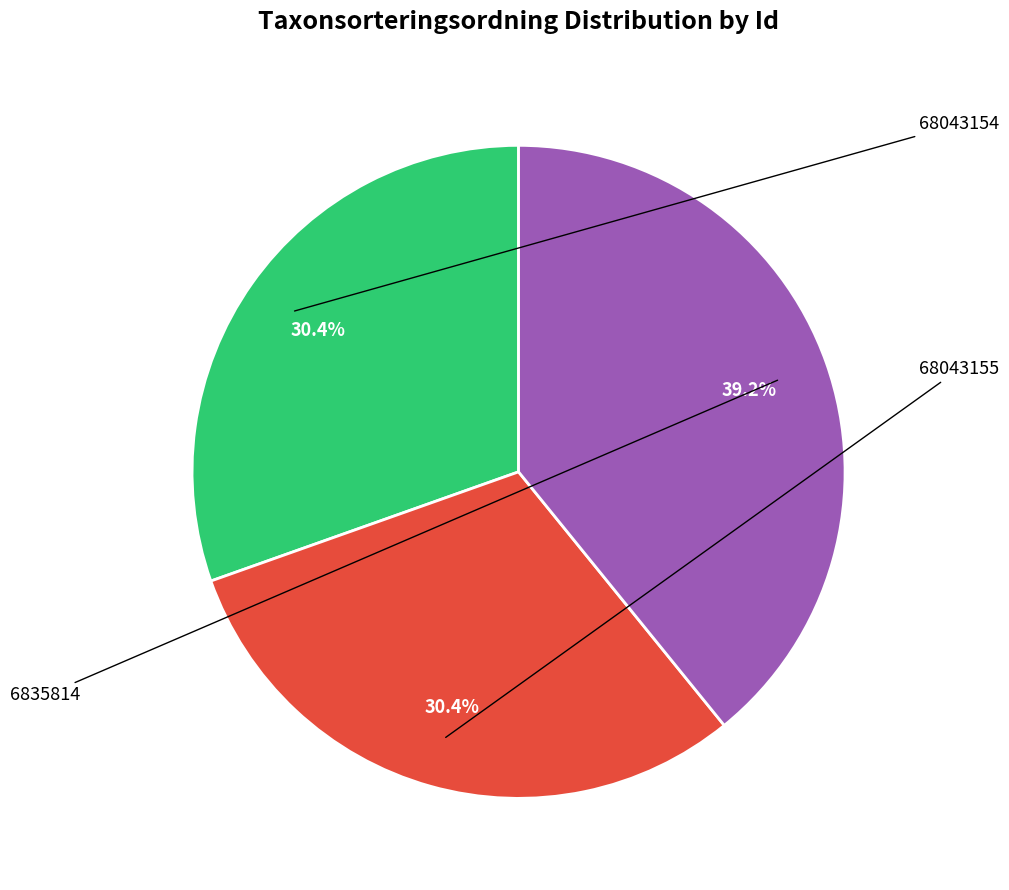

Is there a majority slice in this chart?

No